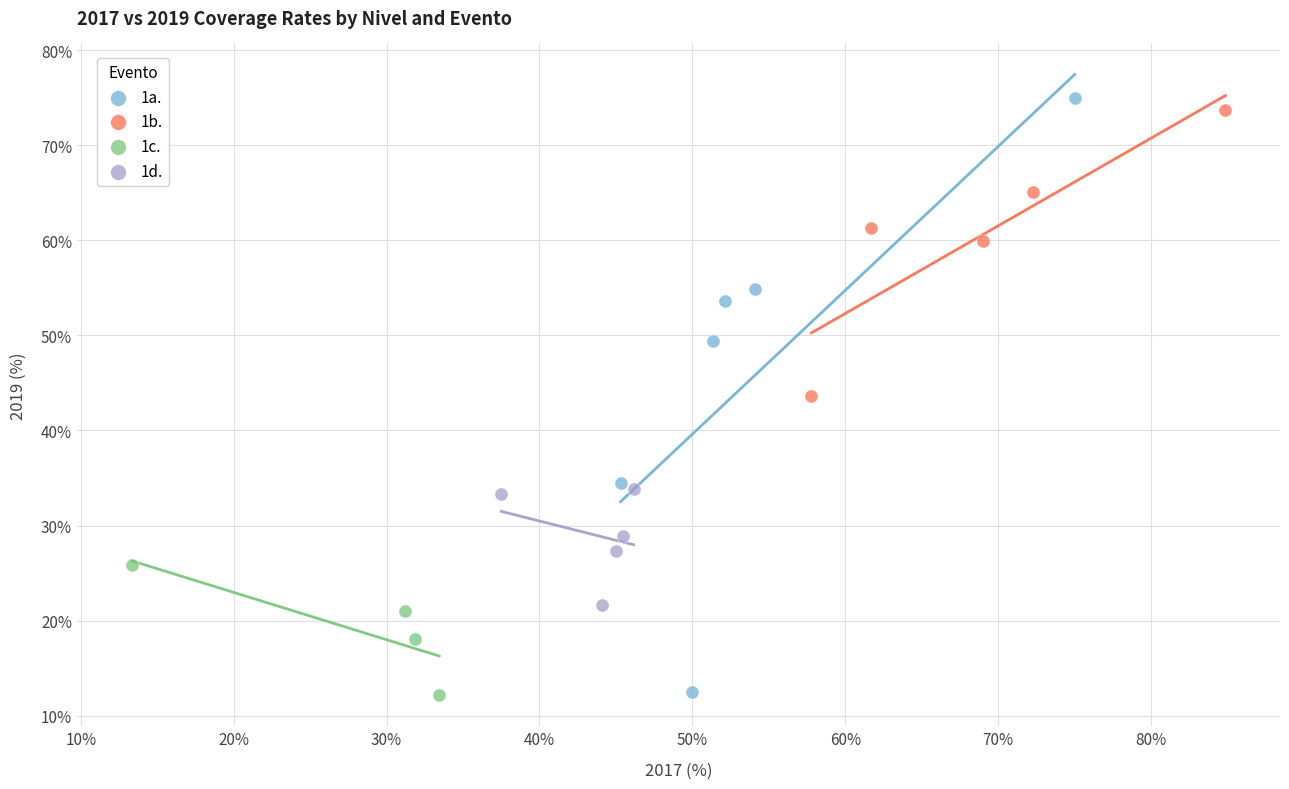

Which series has the widest spread of Y values?

1a.